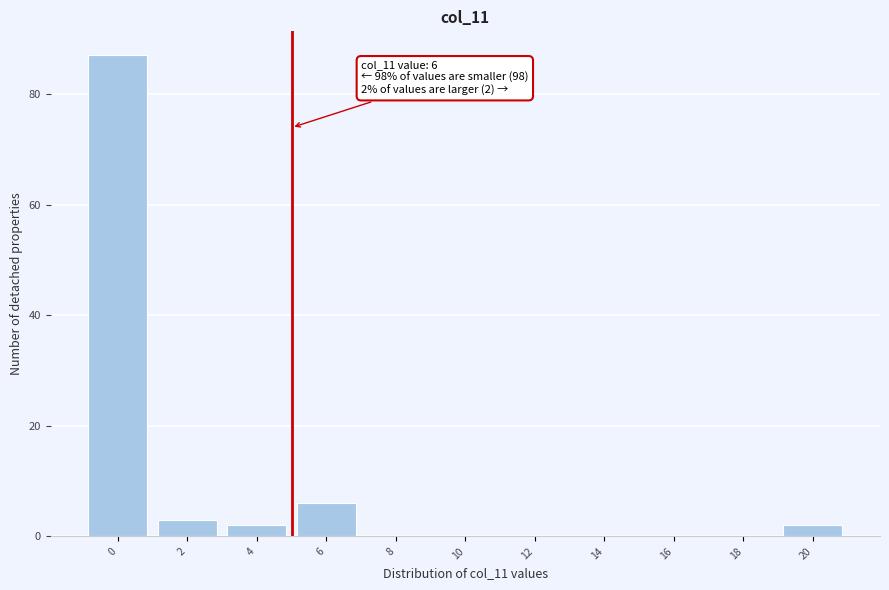

Reading left to right, transcribe all the data shown in this chart.

0=87	2=3	4=2	6=6	8=0	10=0	12=0	14=0	16=0	18=0	20=2